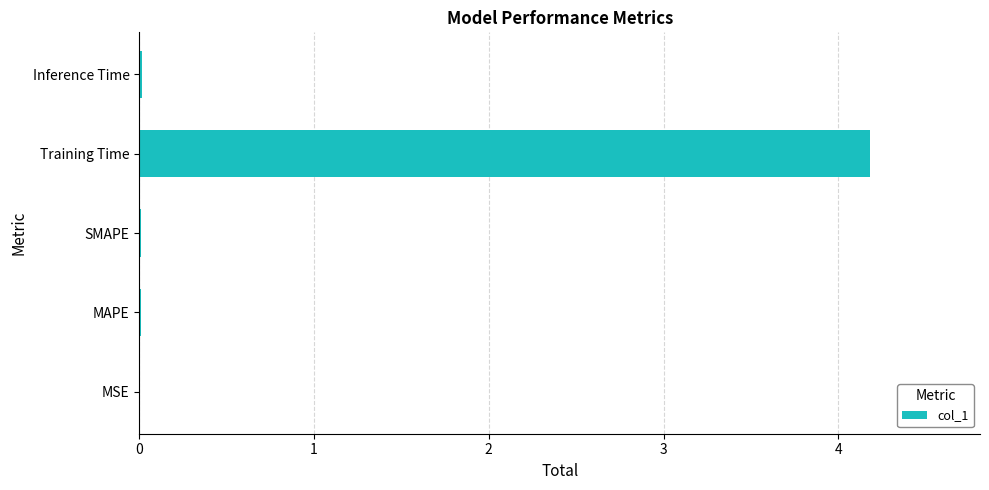

Between Training Time and MAPE, which is larger?

Training Time